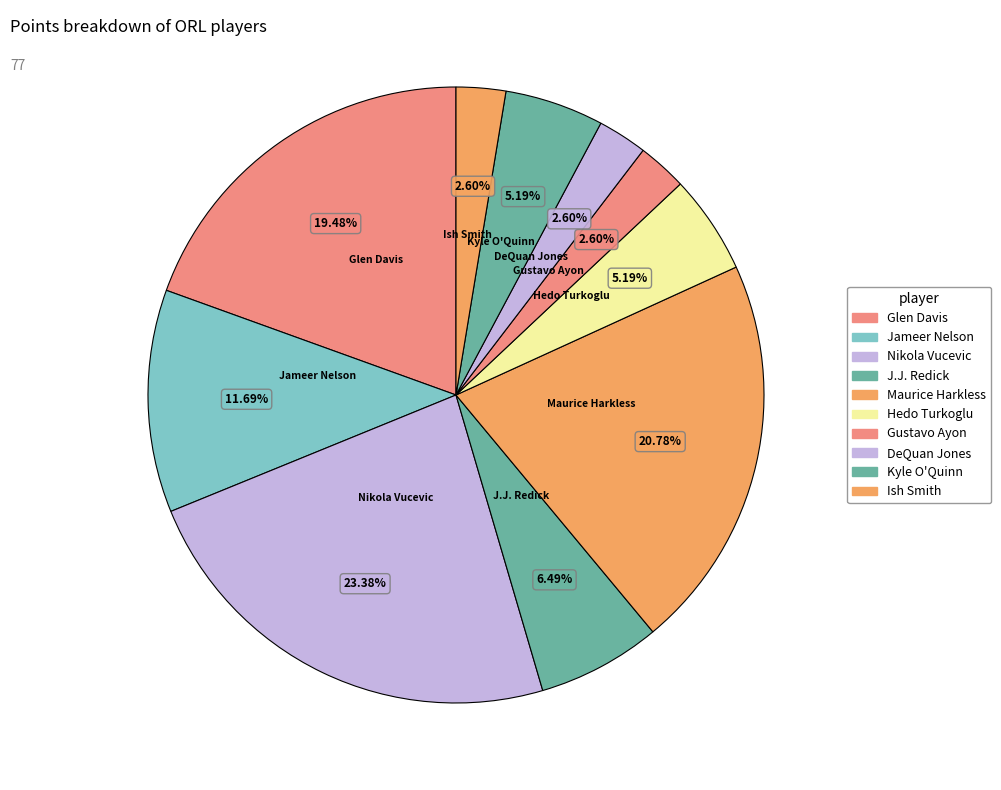

How many segments does this pie chart have?

10